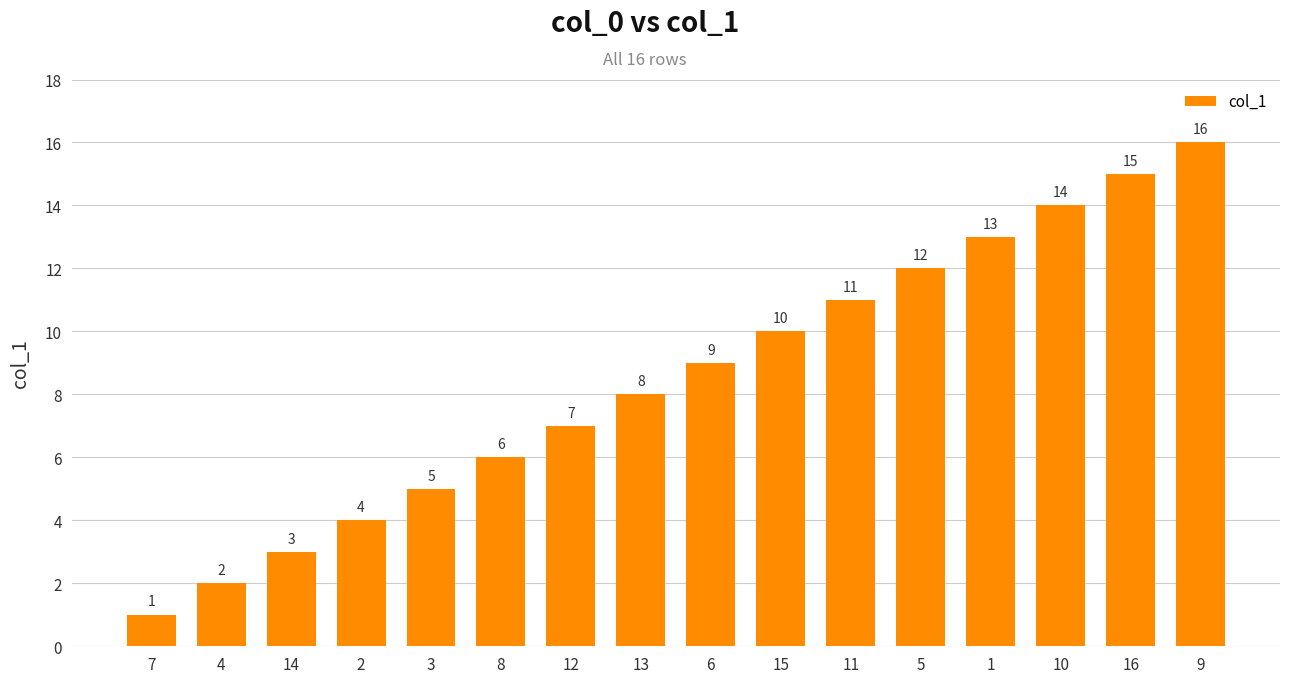

What is the sum of all values?

136